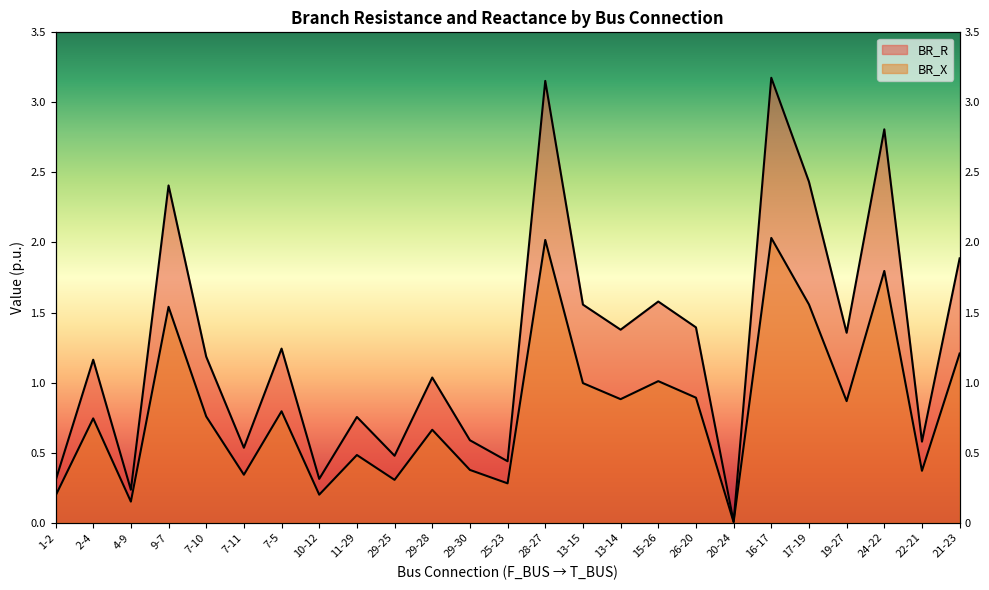

What is the label of the 4th point from the left?

9-7